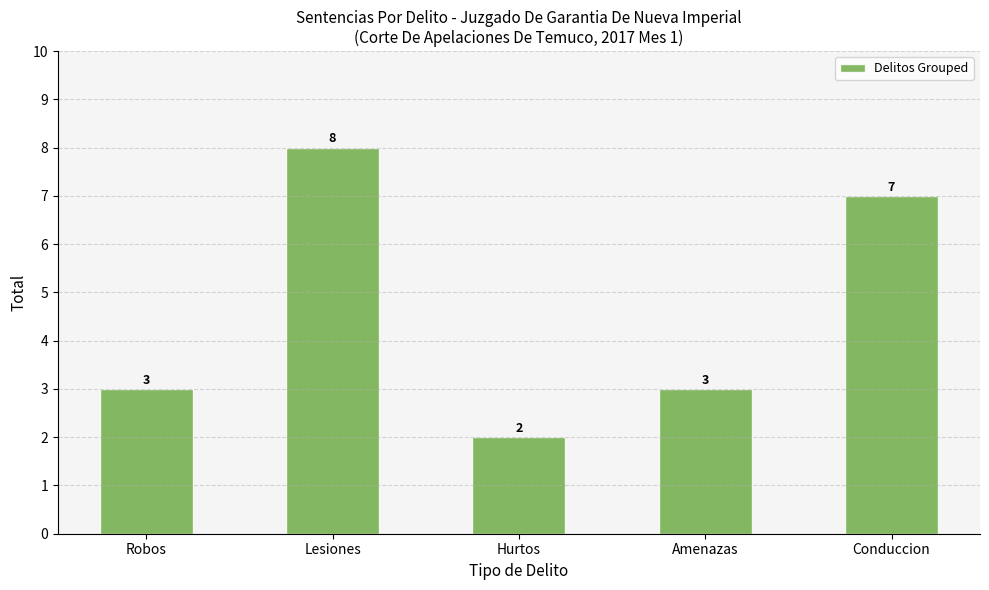

Which label corresponds to the largest value in the chart?

Lesiones